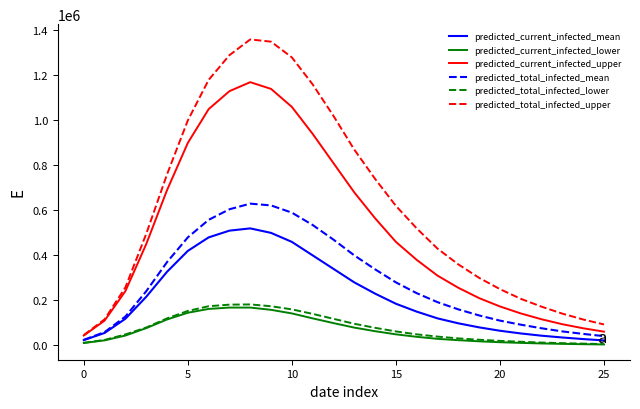

What is the minimum value for predicted_current_infected_lower?

4000